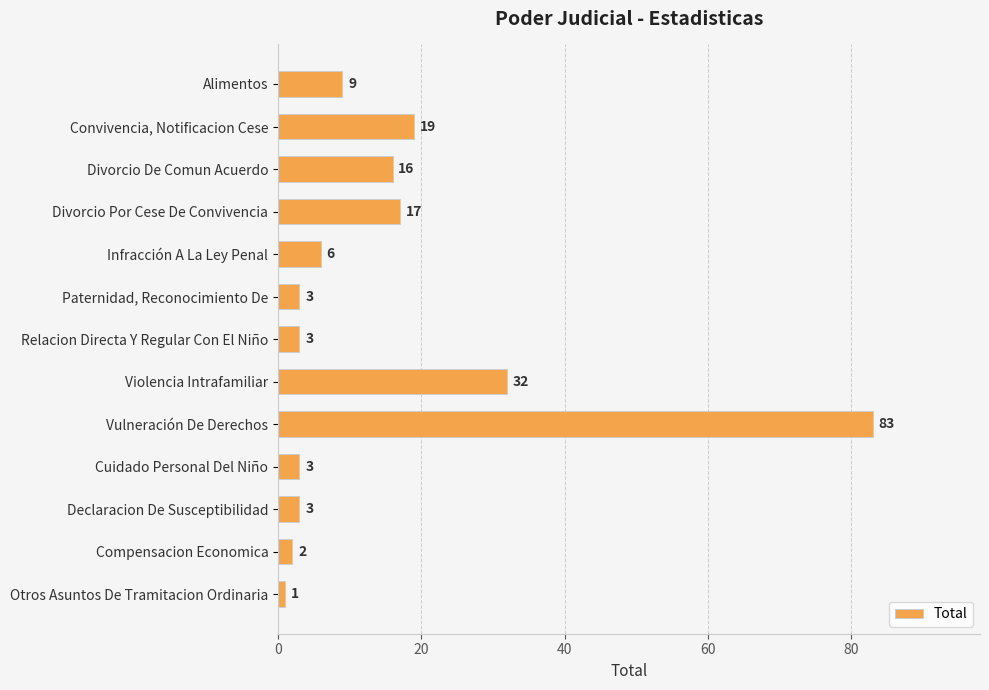

What is the average value?

15